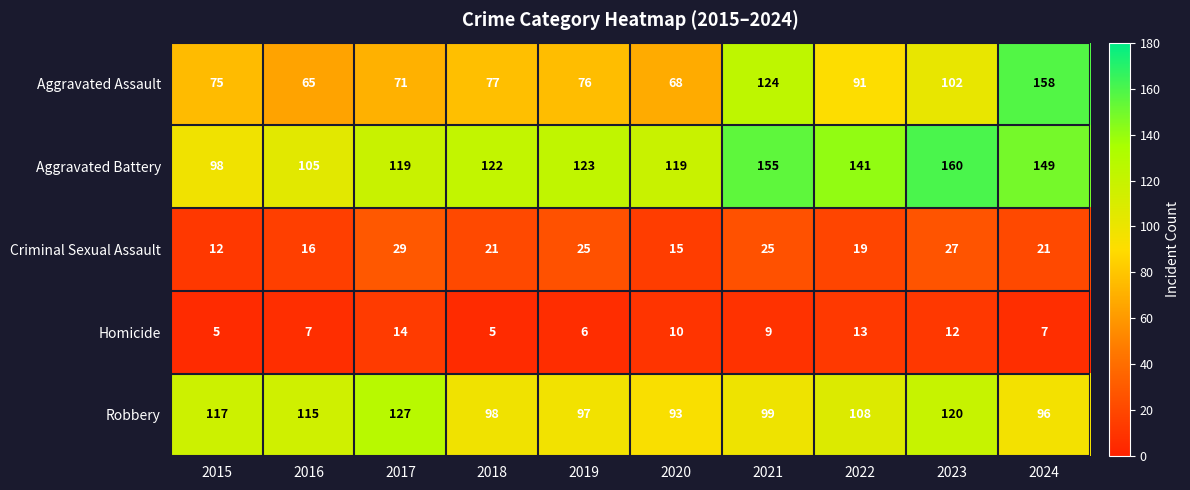

What is the difference between the maximum and minimum values in the Aggravated Battery series?

62